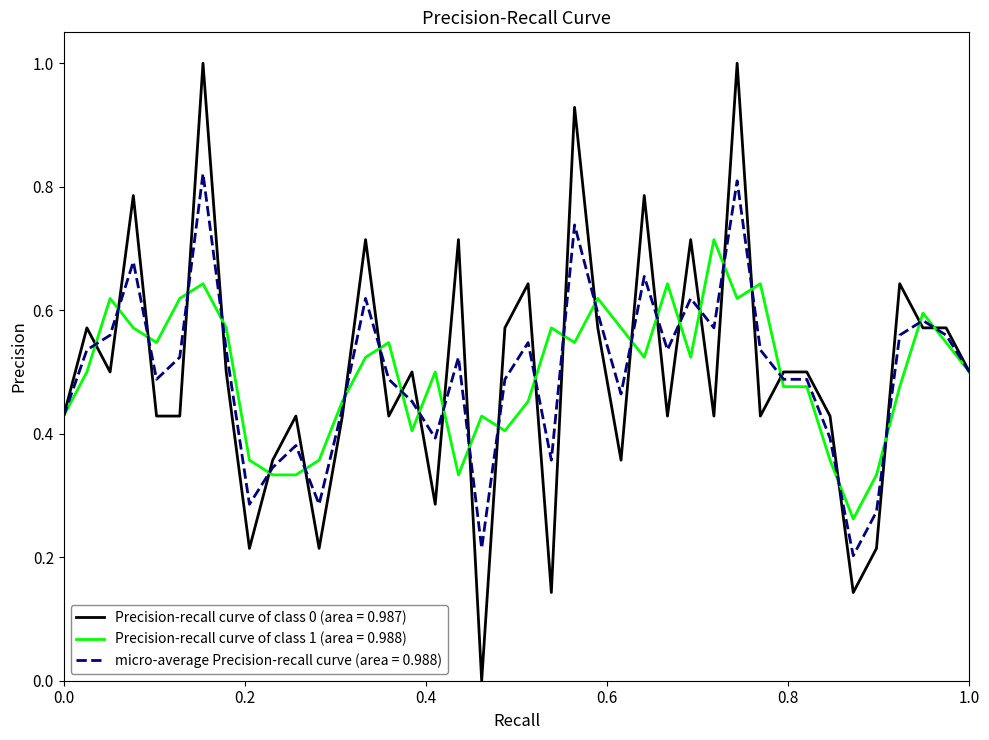

Which series has the largest range (max minus min)?

Precision-recall curve of class 0 (area = 0.987)